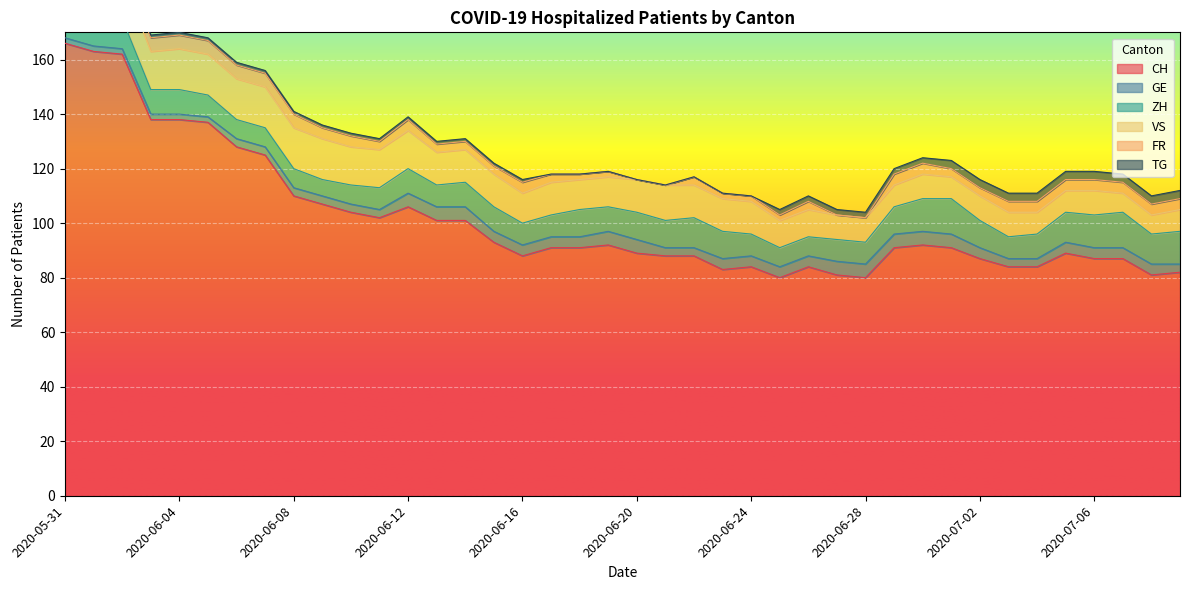

True or false: VS has more than 1 interior local peaks.

True